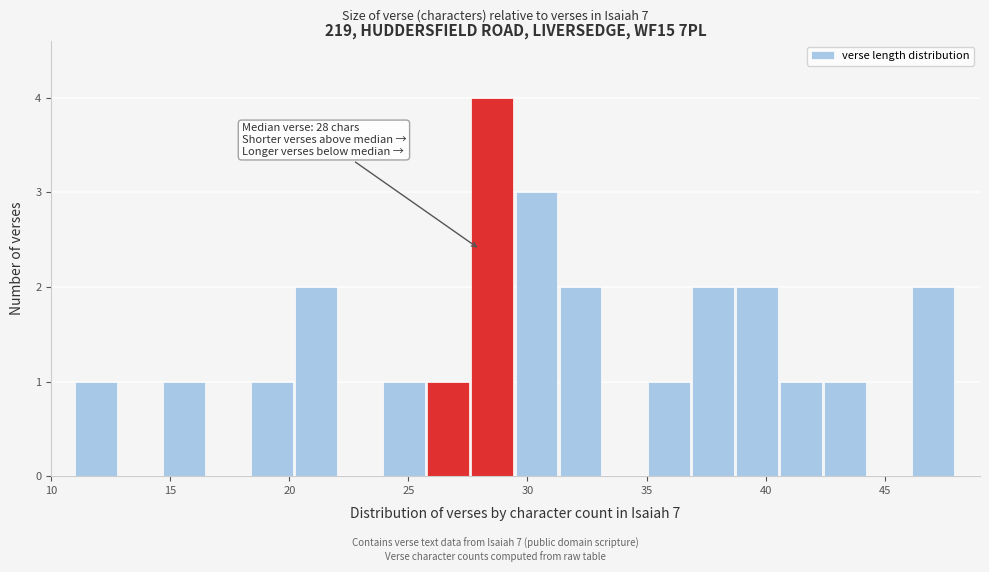

Read against the x-axis, roughly where is the centre of the tallest bar?

28.5